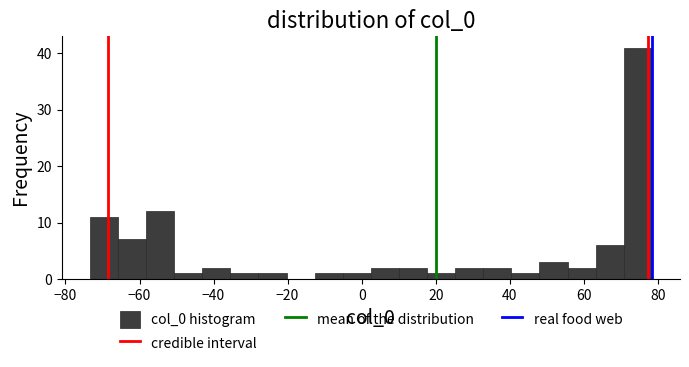

Read against the x-axis, roughly where is the centre of the tallest bar?

74